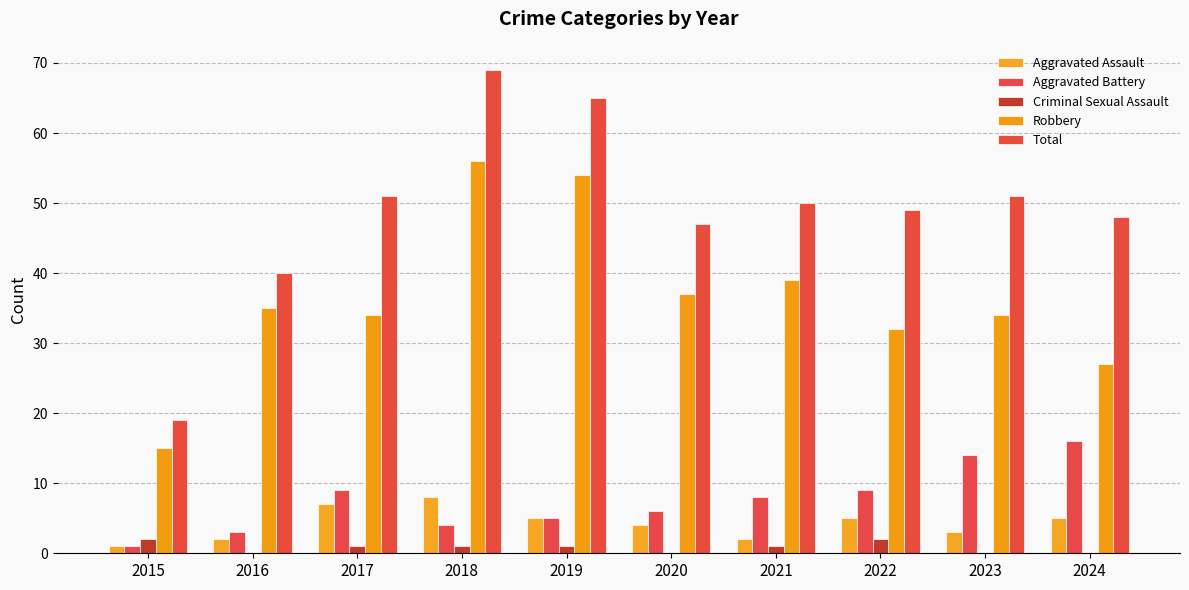

Does the chart contain stacked bars?

No